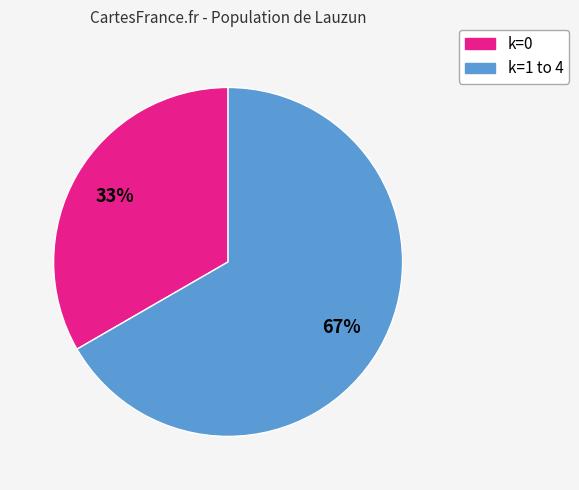

To the nearest percent, what is the average slice percentage?

50%